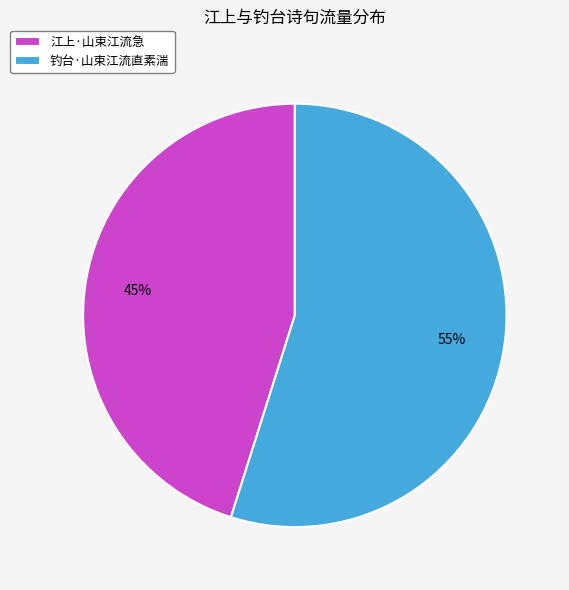

To the nearest percent, what portion does 钓台·山束江流直素湍 represent?

55%